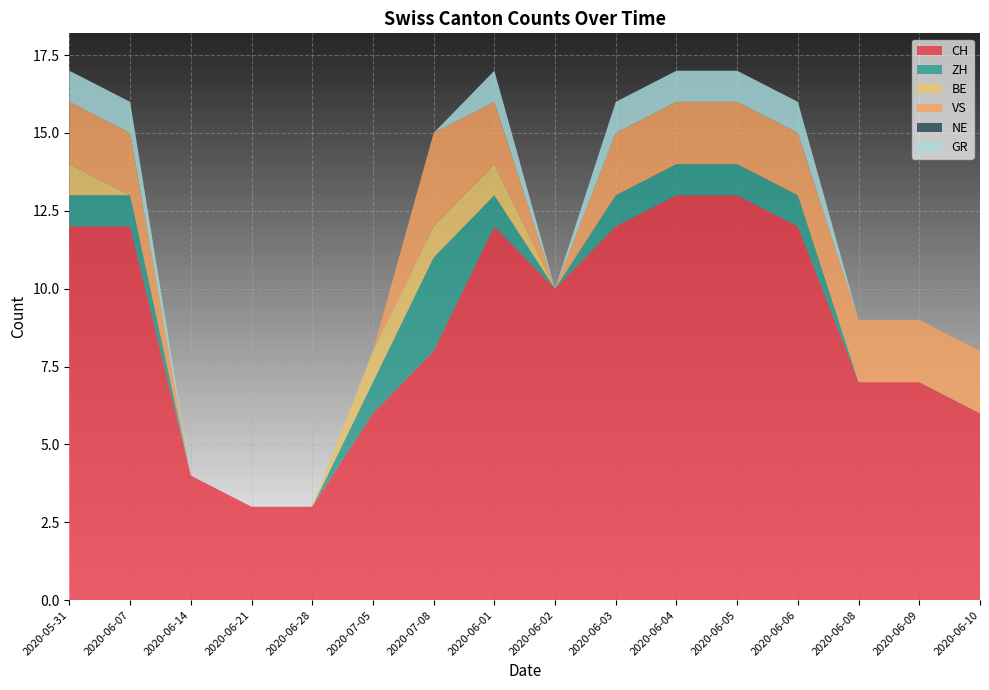

Reading left to right, extract all data points from this chart.

CH: 2020-05-31=12	2020-06-07=12	2020-06-14=4	2020-06-21=3	2020-06-28=3	2020-07-05=6	2020-07-08=8	2020-06-01=12	2020-06-02=10	2020-06-03=12	2020-06-04=13	2020-06-05=13	2020-06-06=12	2020-06-08=7	2020-06-09=7	2020-06-10=6
ZH: 2020-05-31=1	2020-06-07=1	2020-06-14=0	2020-06-21=0	2020-06-28=0	2020-07-05=1	2020-07-08=3	2020-06-01=1	2020-06-02=0	2020-06-03=1	2020-06-04=1	2020-06-05=1	2020-06-06=1	2020-06-08=0	2020-06-09=0	2020-06-10=0
BE: 2020-05-31=1	2020-06-07=0	2020-06-14=0	2020-06-21=0	2020-06-28=0	2020-07-05=1	2020-07-08=1	2020-06-01=1	2020-06-02=0	2020-06-03=0	2020-06-04=0	2020-06-05=0	2020-06-06=0	2020-06-08=0	2020-06-09=0	2020-06-10=0
VS: 2020-05-31=2	2020-06-07=2	2020-06-14=0	2020-06-21=0	2020-06-28=0	2020-07-05=0	2020-07-08=3	2020-06-01=2	2020-06-02=0	2020-06-03=2	2020-06-04=2	2020-06-05=2	2020-06-06=2	2020-06-08=2	2020-06-09=2	2020-06-10=2
NE: 2020-05-31=0	2020-06-07=0	2020-06-14=0	2020-06-21=0	2020-06-28=0	2020-07-05=0	2020-07-08=0	2020-06-01=0	2020-06-02=0	2020-06-03=0	2020-06-04=0	2020-06-05=0	2020-06-06=0	2020-06-08=0	2020-06-09=0	2020-06-10=0
GR: 2020-05-31=1	2020-06-07=1	2020-06-14=0	2020-06-21=0	2020-06-28=0	2020-07-05=0	2020-07-08=0	2020-06-01=1	2020-06-02=0	2020-06-03=1	2020-06-04=1	2020-06-05=1	2020-06-06=1	2020-06-08=0	2020-06-09=0	2020-06-10=0